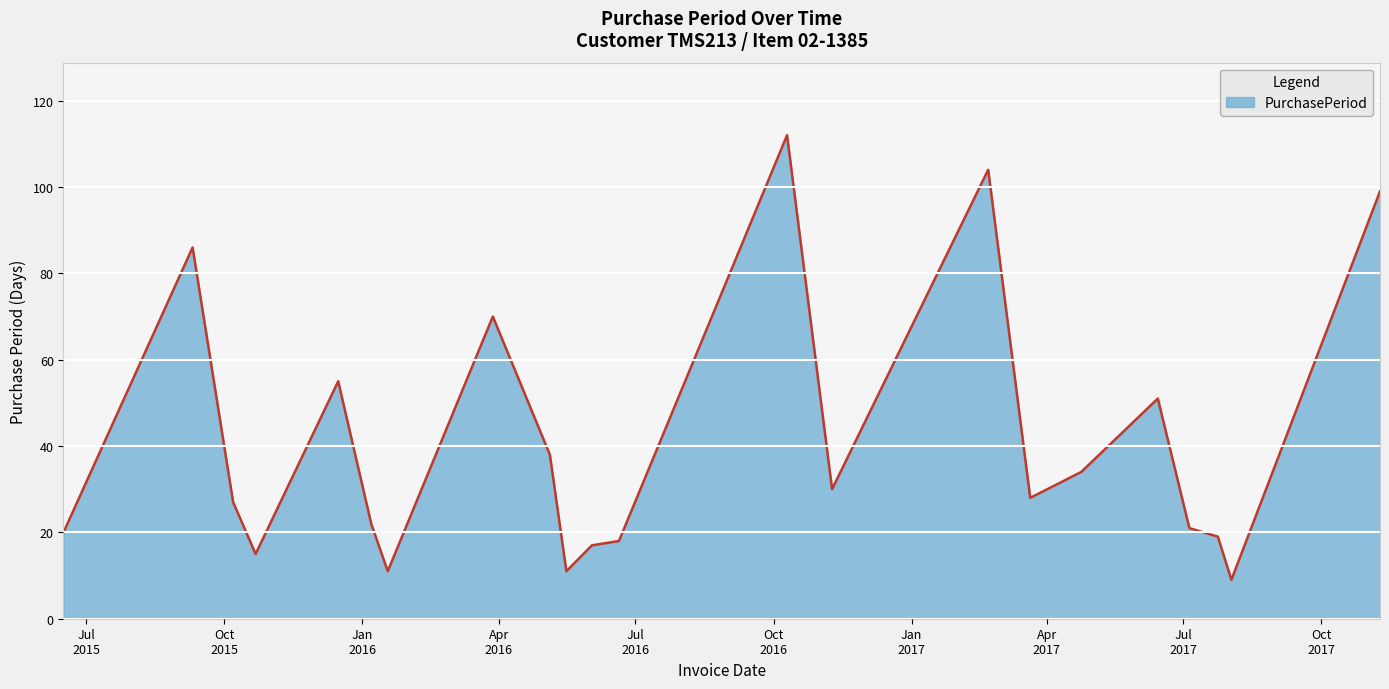

What is the maximum value shown in the chart?

112